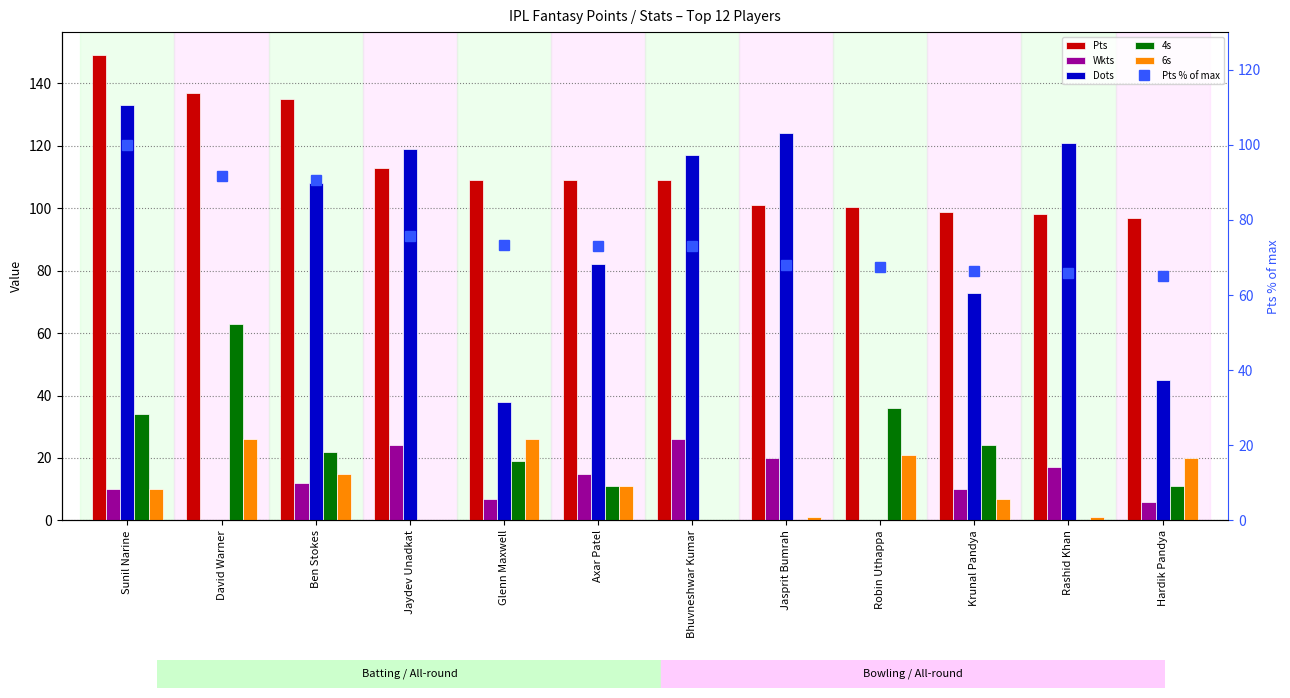

What is the greatest value displayed?

149.0